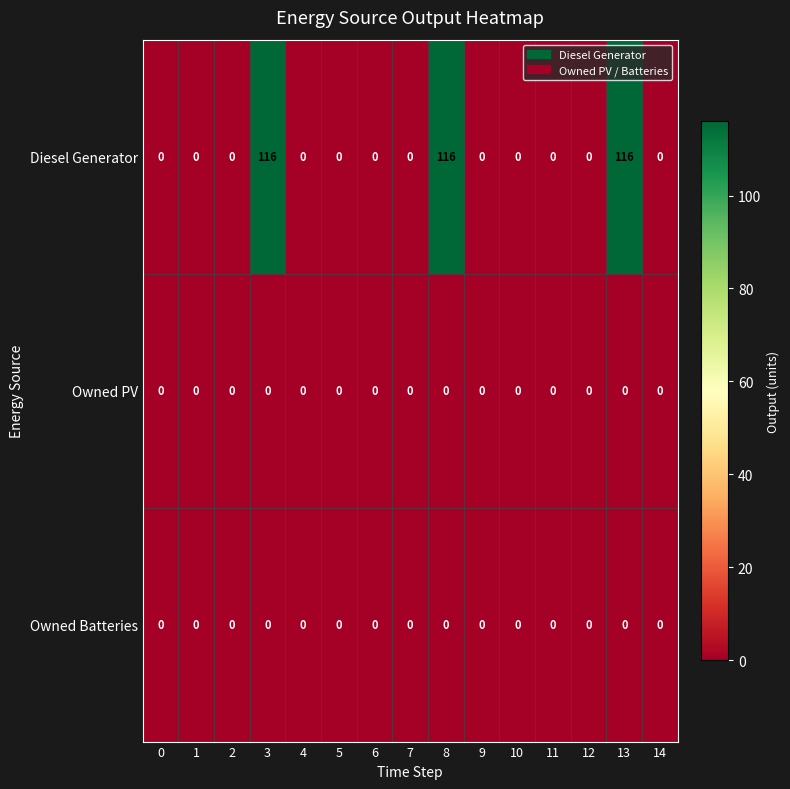

What is the difference between the highest and lowest values at 13?

116